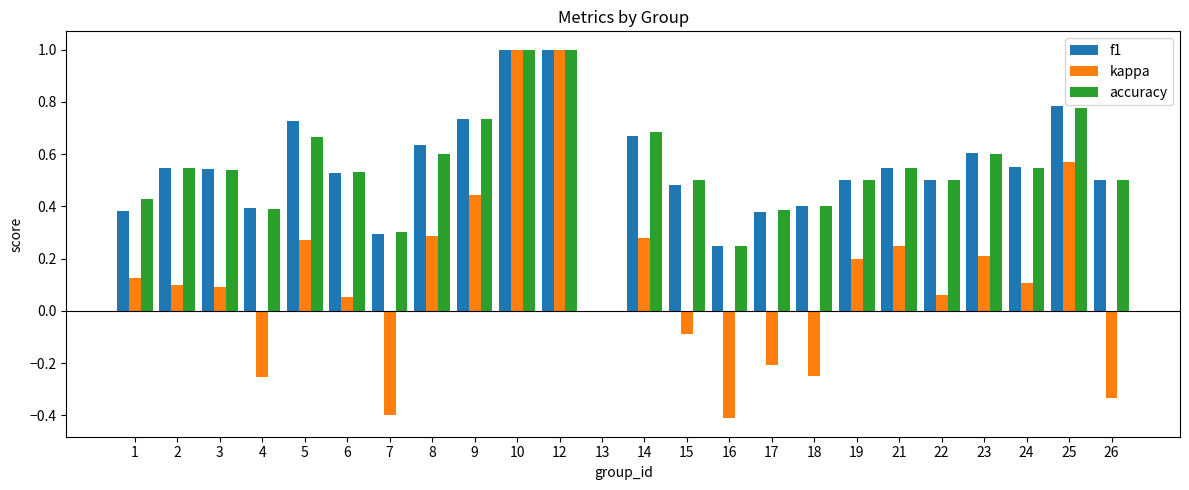

Is the value of kappa at 3 greater than the value of accuracy at 23?

No